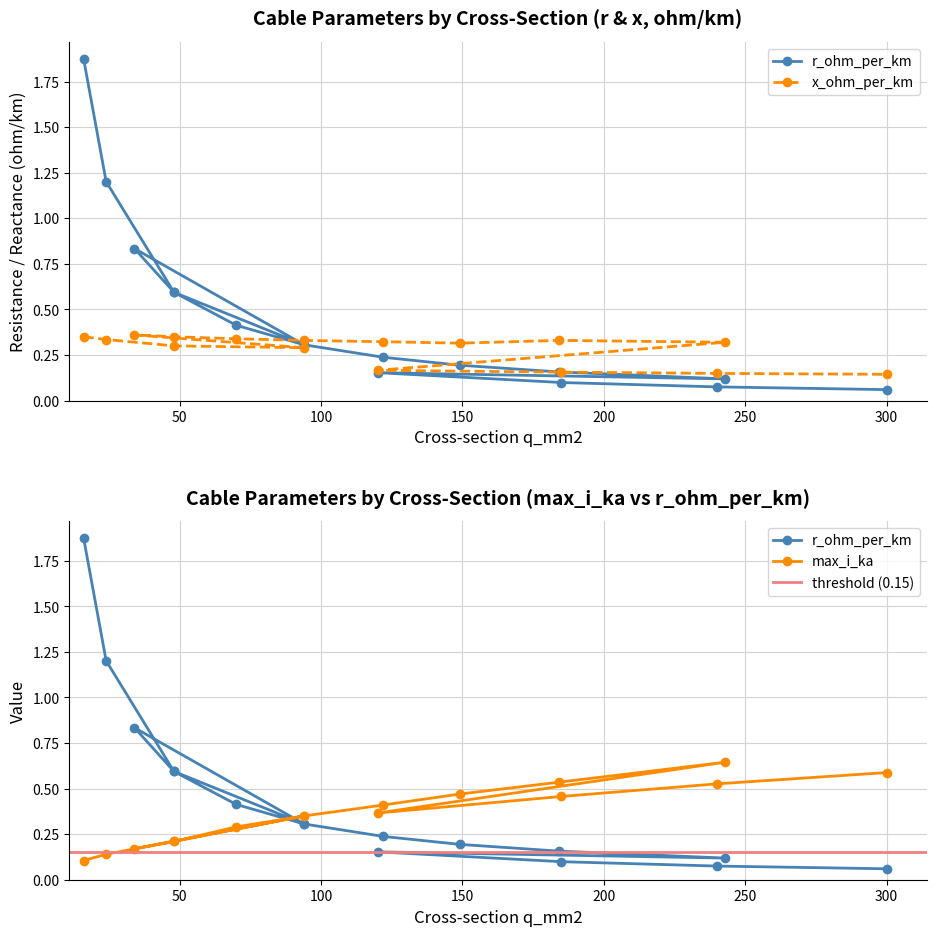

Which series changed the most between 48 and 94?

r_ohm_per_km